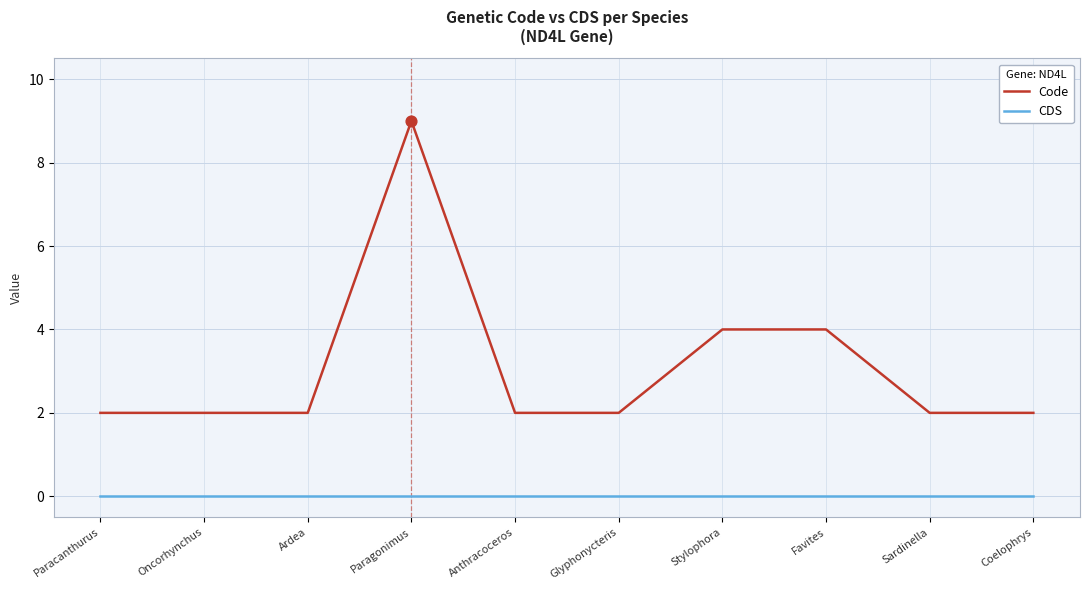

Which series has the largest range (max minus min)?

Code